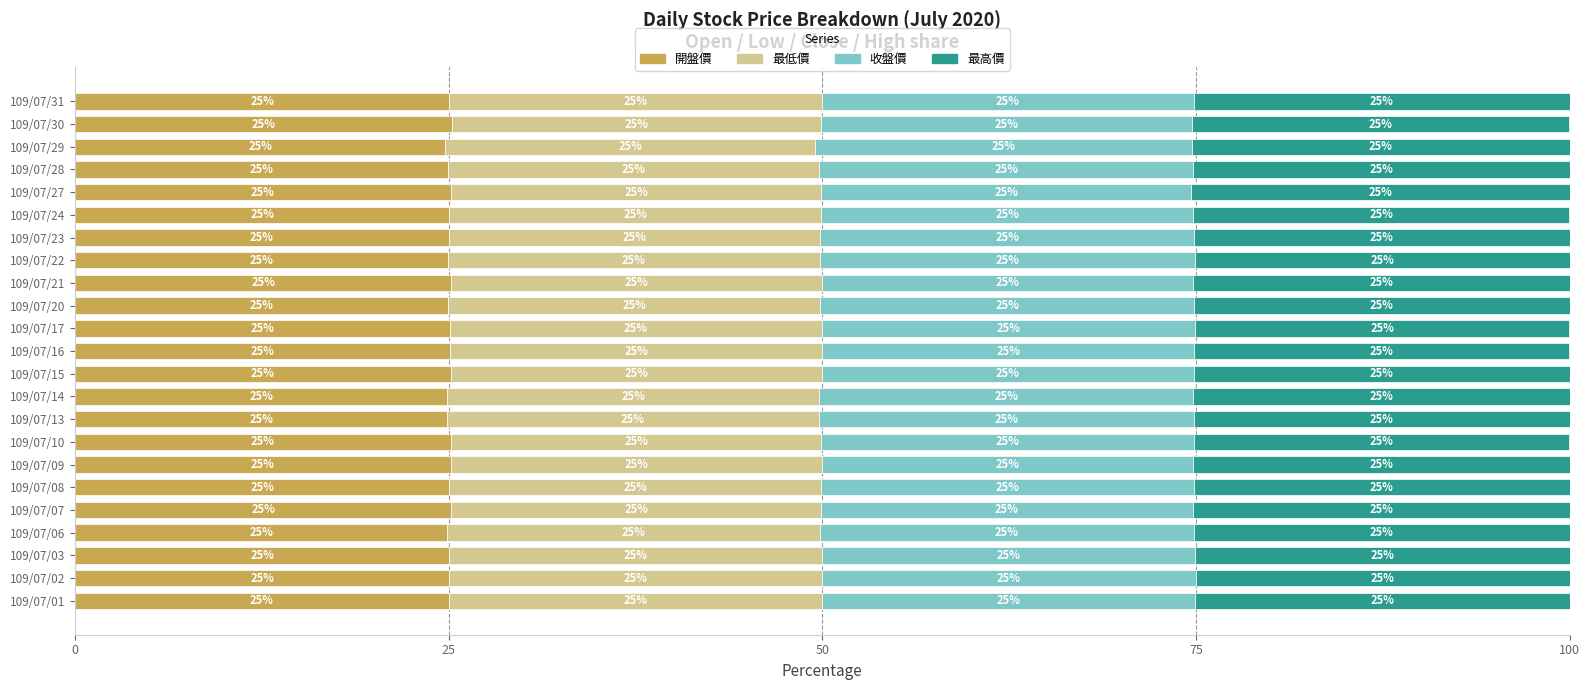

How many distinct data groups are displayed?

4